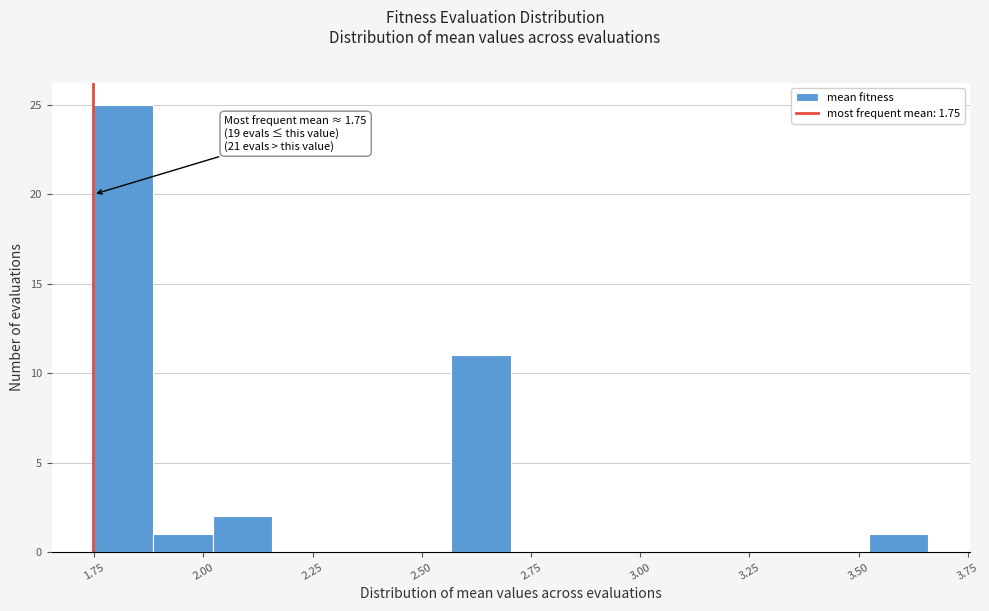

Read against the x-axis, roughly where is the centre of the tallest bar?

1.80